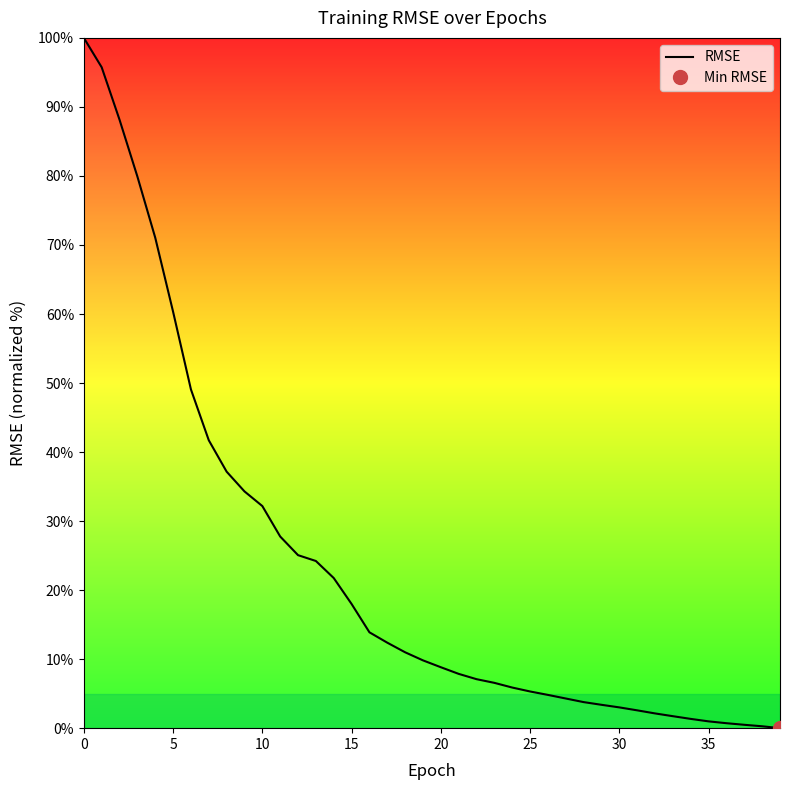

True or false: the data has more than 2 interior local peaks.

False